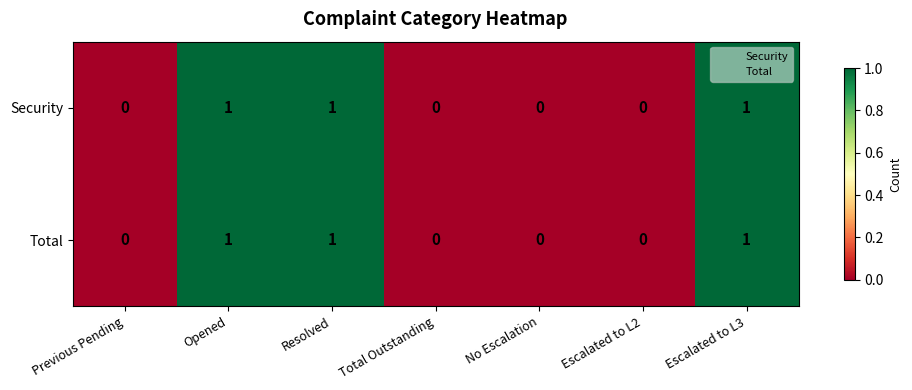

Is the value of Total at Opened greater than the value of Security at No Escalation?

Yes